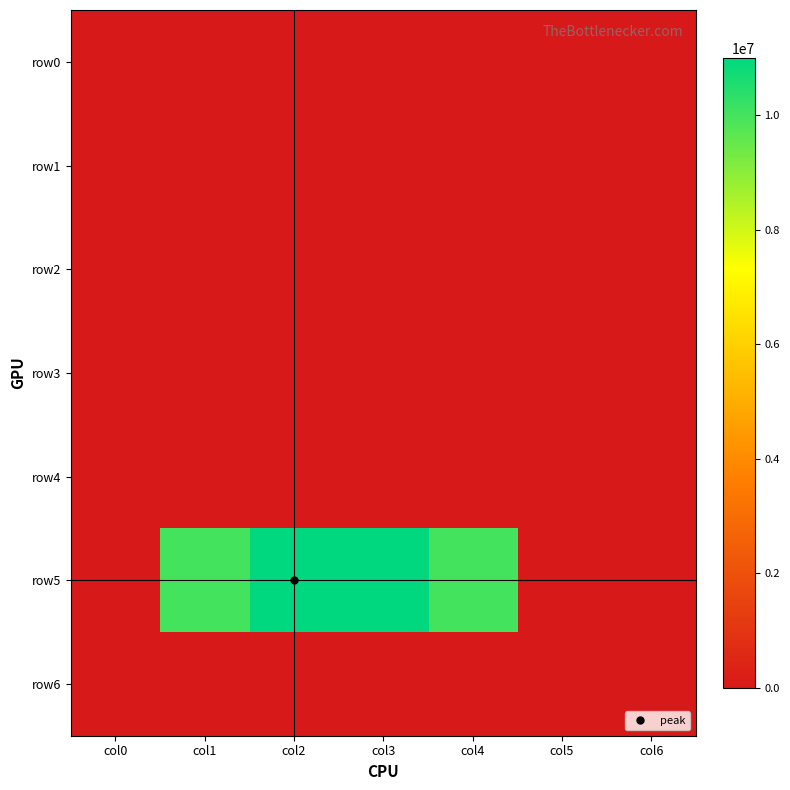

Which label corresponds to the largest value in the chart?

col2